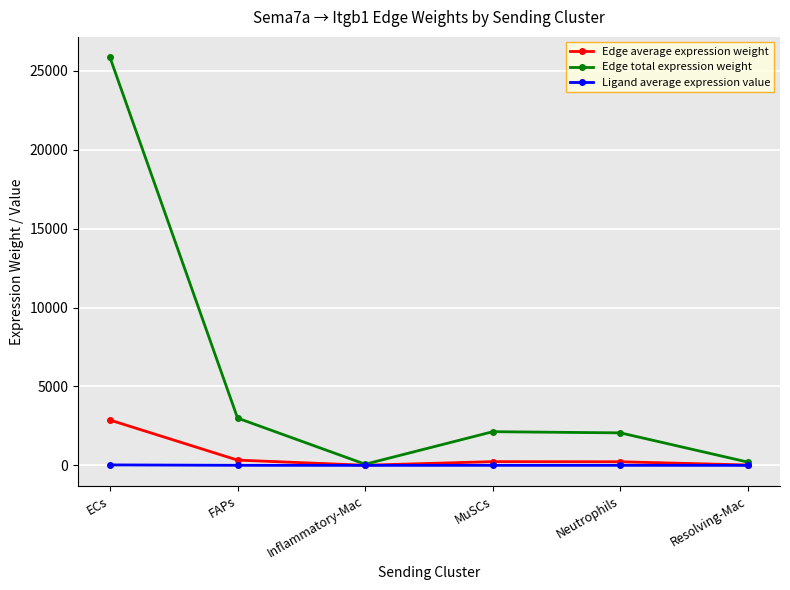

Is the value of Edge average expression weight at ECs greater than the value of Ligand average expression value at Inflammatory-Mac?

Yes